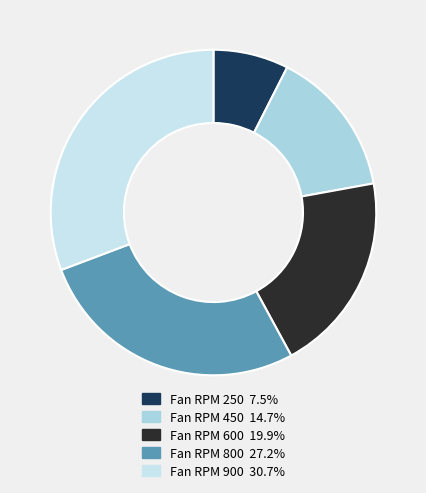

To the nearest percent, what is the average slice percentage?

20%